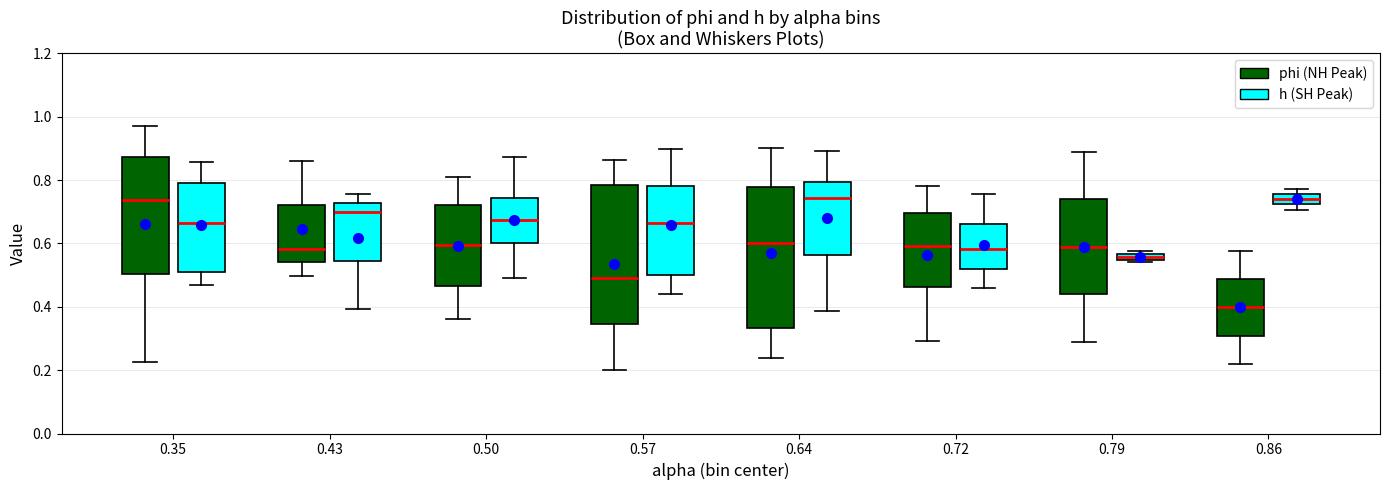

Which box's median line is the lowest?

0.86 (phi (NH Peak))